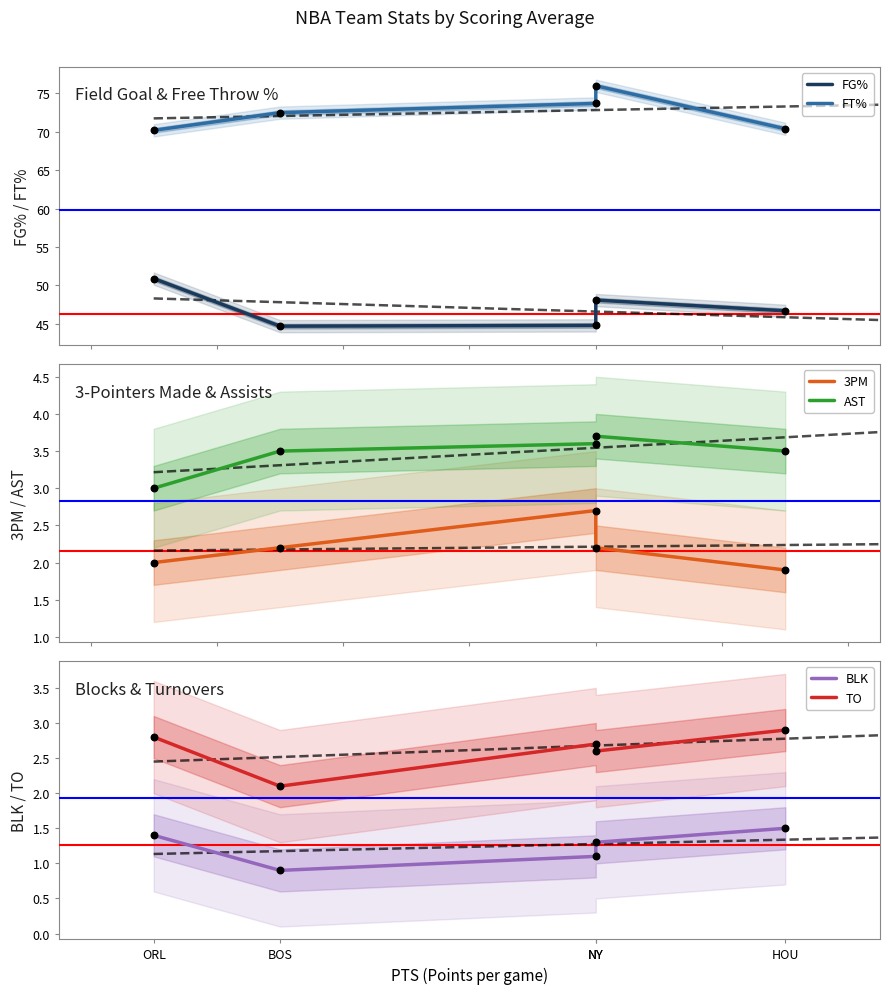

Which series has the widest spread of Y values?

FG%